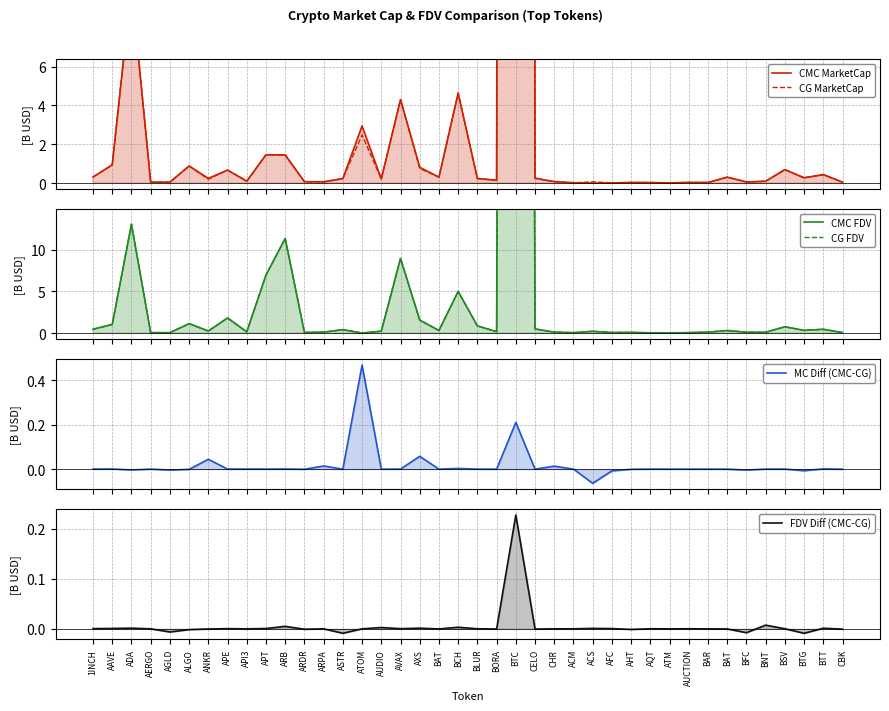

Reading right to left, list all the values displayed in this chart.

CMC MarketCap: 0.0	0.4	0.3	0.7	0.1	0.1	0.3	0.0	0.0	0.0	0.0	0.0	0.0	0.0	0.0	0.1	0.3	567.4	0.1	0.2	4.6	0.3	0.8	4.3	0.2	2.9	0.2	0.1	0.1	1.4	1.5	0.1	0.7	0.2	0.9	0.0	0.0	10.2	0.9	0.3
CG MarketCap: 0.0	0.4	0.3	0.7	0.1	0.1	0.3	0.0	0.0	0.0	0.0	0.0	0.0	0.1	0.0	0.1	0.3	567.2	0.1	0.2	4.6	0.3	0.8	4.3	0.2	2.5	0.2	0.1	0.1	1.4	1.5	0.1	0.7	0.2	0.9	0.0	0.0	10.2	0.9	0.3
CMC FDV: 0.1	0.5	0.3	0.8	0.1	0.1	0.3	0.1	0.1	0.0	0.0	0.1	0.1	0.2	0.0	0.1	0.5	612.5	0.2	0.9	5.0	0.3	1.6	9.0	0.2	0.0	0.4	0.1	0.1	11.4	7.0	0.1	1.8	0.2	1.1	0.0	0.1	13.1	1.0	0.5
CG FDV: 0.1	0.5	0.3	0.8	0.1	0.1	0.3	0.1	0.1	0.0	0.0	0.1	0.1	0.2	0.0	0.1	0.5	612.3	0.2	0.9	5.0	0.3	1.6	9.0	0.2	0.0	0.4	0.1	0.1	11.4	7.0	0.1	1.8	0.2	1.1	0.1	0.1	13.1	1.0	0.5
MC Diff (CMC-CG): -0.0	0.0	-0.0	0.0	0.0	-0.0	-0.0	-0.0	0.0	-0.0	0.0	-0.0	-0.0	-0.1	-0.0	0.0	-0.0	0.2	-0.0	0.0	0.0	-0.0	0.1	0.0	-0.0	0.5	-0.0	0.0	-0.0	0.0	0.0	0.0	0.0	0.0	-0.0	-0.0	0.0	-0.0	0.0	0.0
FDV Diff (CMC-CG): -0.0	0.0	-0.0	0.0	0.0	-0.0	-0.0	-0.0	0.0	-0.0	0.0	-0.0	0.0	0.0	0.0	0.0	-0.0	0.2	-0.0	0.0	0.0	-0.0	0.0	0.0	0.0	0.0	-0.0	-0.0	-0.0	0.0	0.0	-0.0	0.0	-0.0	-0.0	-0.0	0.0	0.0	0.0	0.0